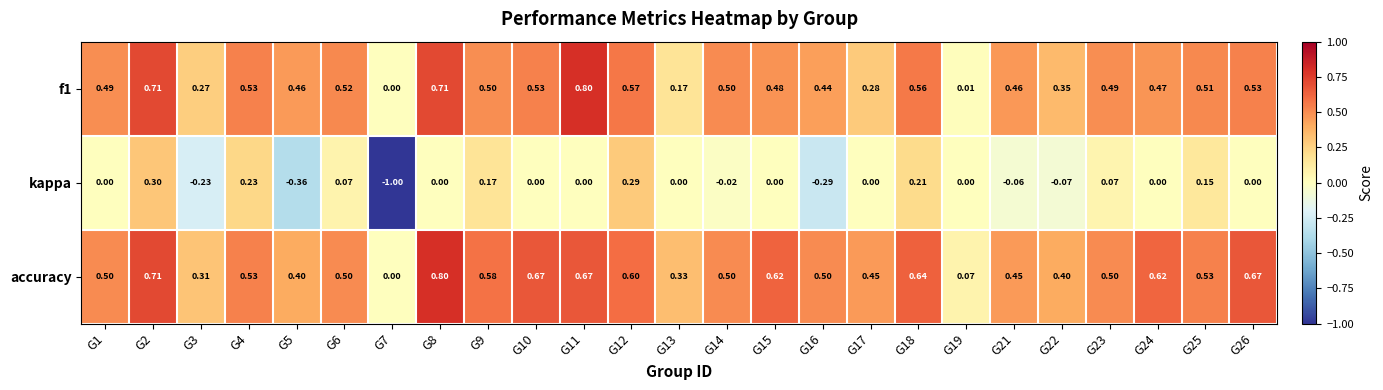

Which series has the largest total across all categories?

accuracy